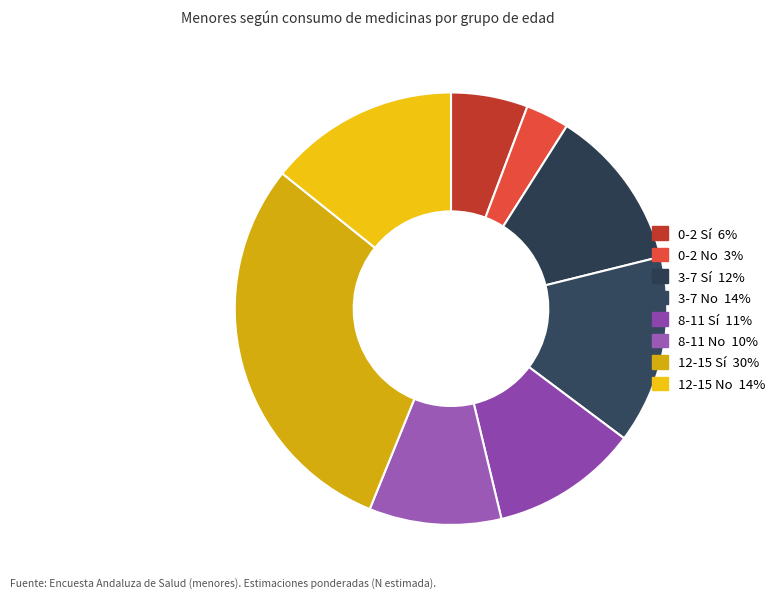

Does 3-7 No represent more than half of the total?

No